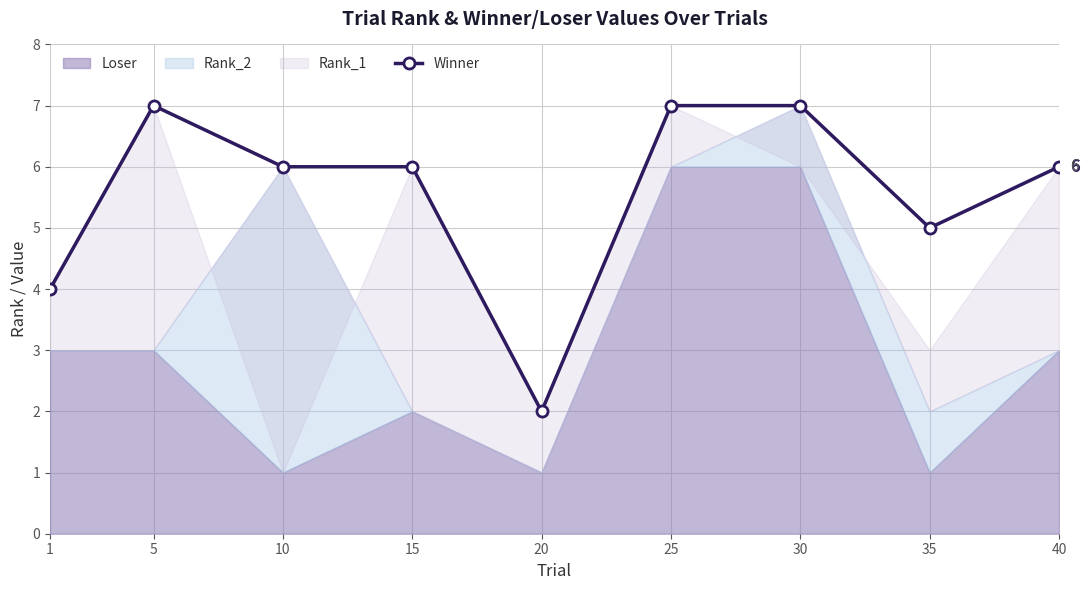

Rank the categories by value from highest to lowest.

5, 25, 30, 10, 15, 40, 35, 1, 20